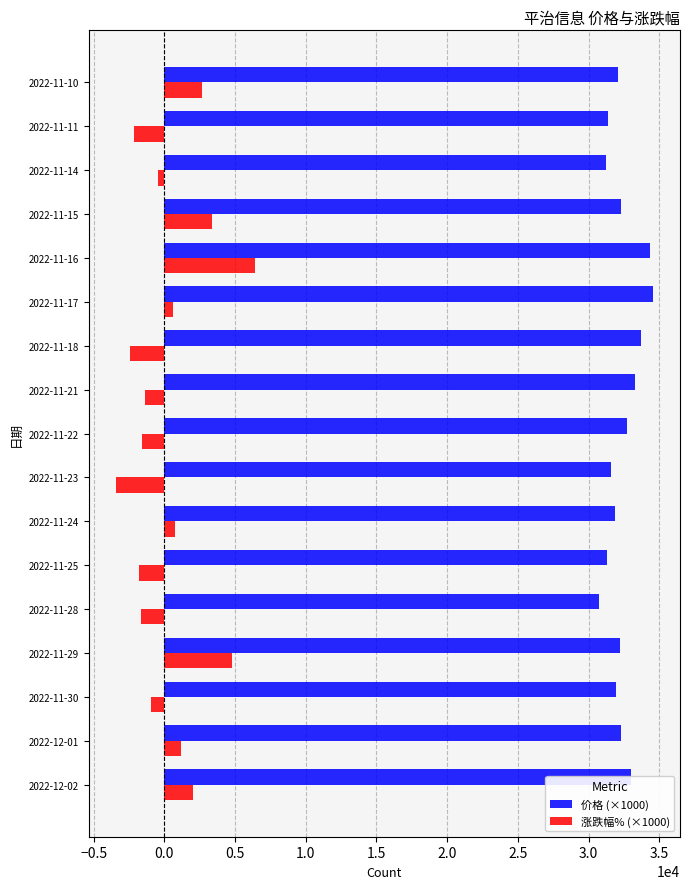

Which series has the widest spread of values?

涨跌幅% (×1000)